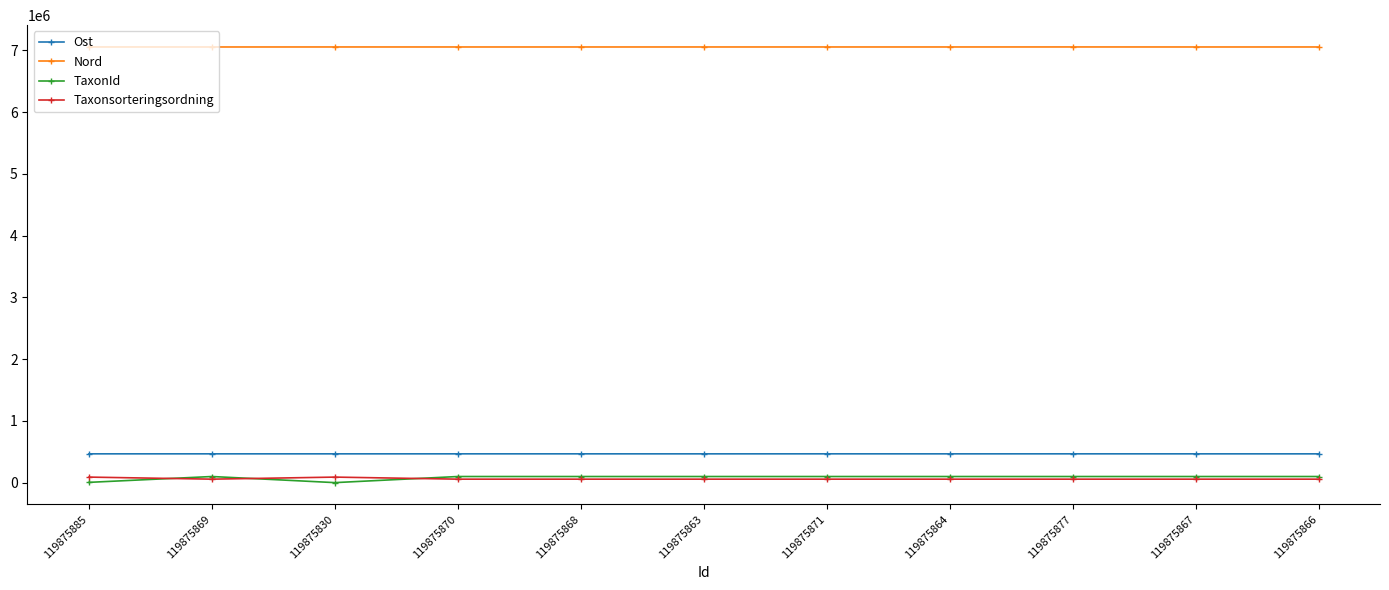

True or false: TaxonId and Ost cross at least once.

False